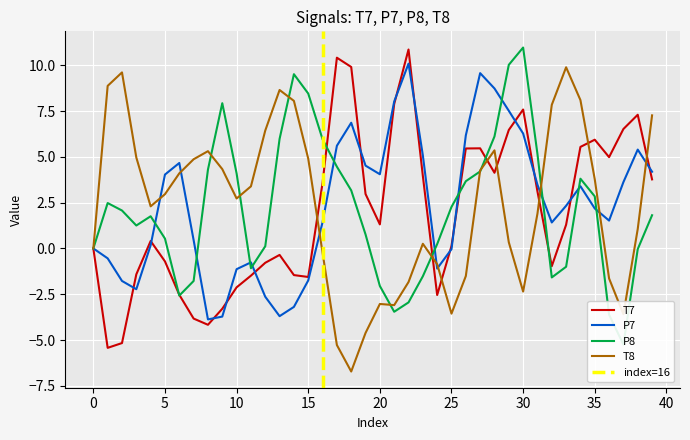

In P8, how many points are higher than both neighbors (excluding endpoints)?

6